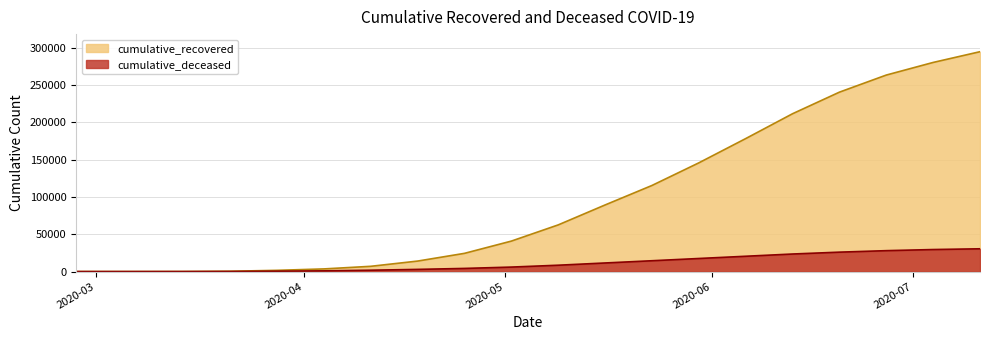

Reading left to right, list all the values displayed in this chart.

cumulative_recovered: 3	10	63	423	1635	3540	7028	14040	24392	40800	62500	89200	115300	145600	178100	211400	240300	263200	280100	294500
cumulative_deceased: 0	1	20	141	519	952	1800	2900	4200	6000	8500	11500	14500	17500	20500	23500	26000	28000	29500	30500